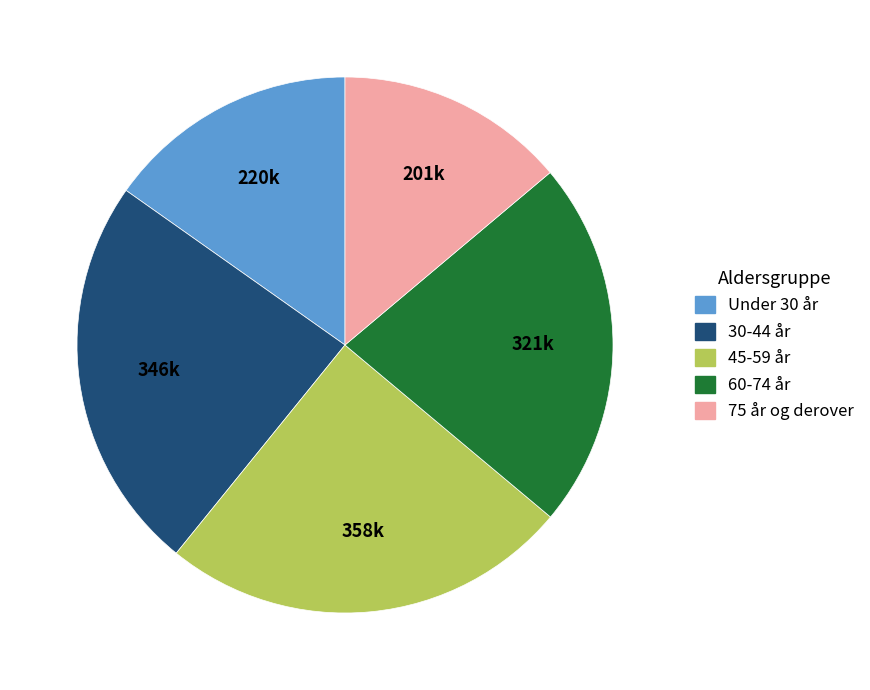

Which category has the smallest portion of the pie?

75 år og derover